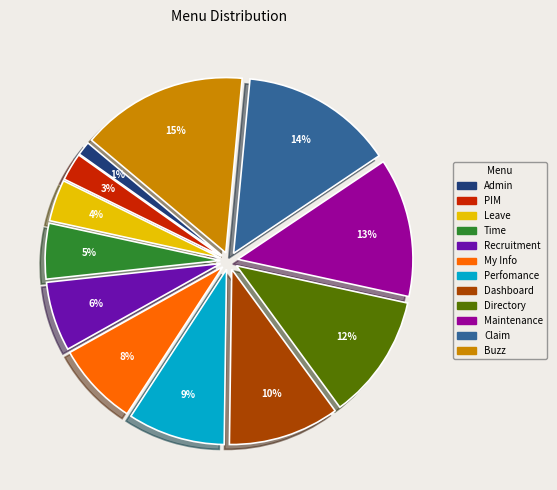

How many segments does this pie chart have?

12